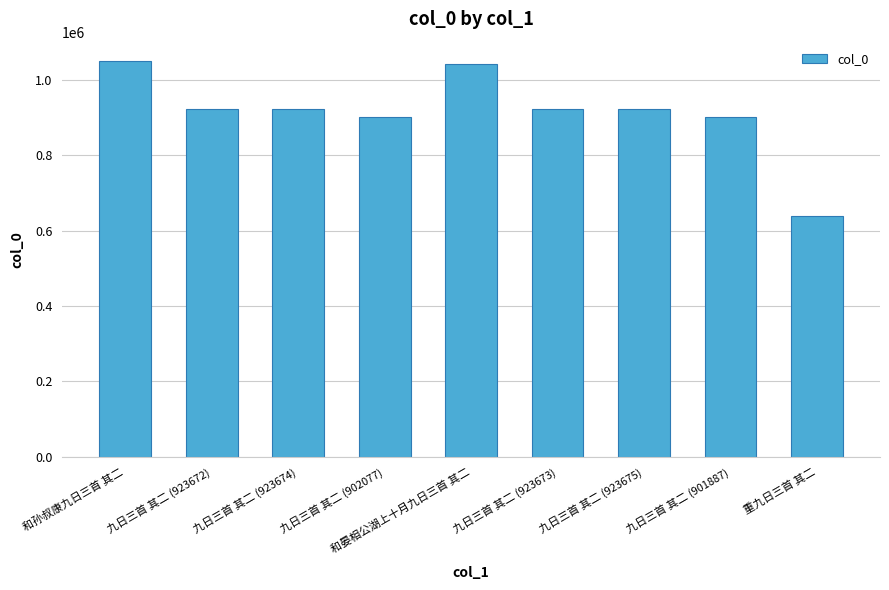

The value at 九日三首 其二 (923672) is 507511. True or false?

False